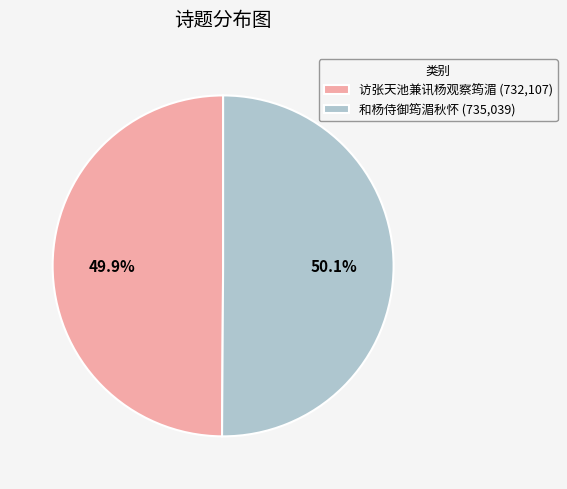

Does any single category account for the majority?

Yes